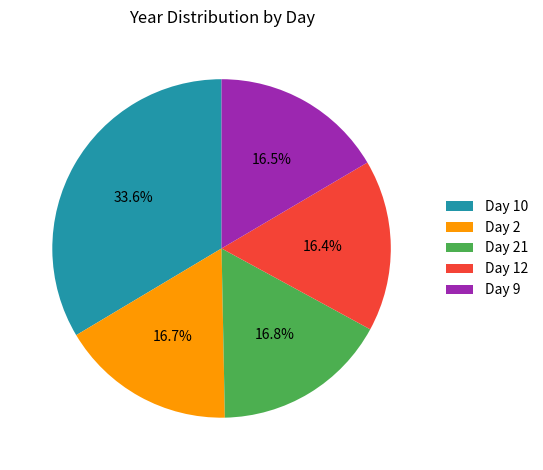

Approximately how many times larger is the value at Day 12 compared to Day 9?

1.0